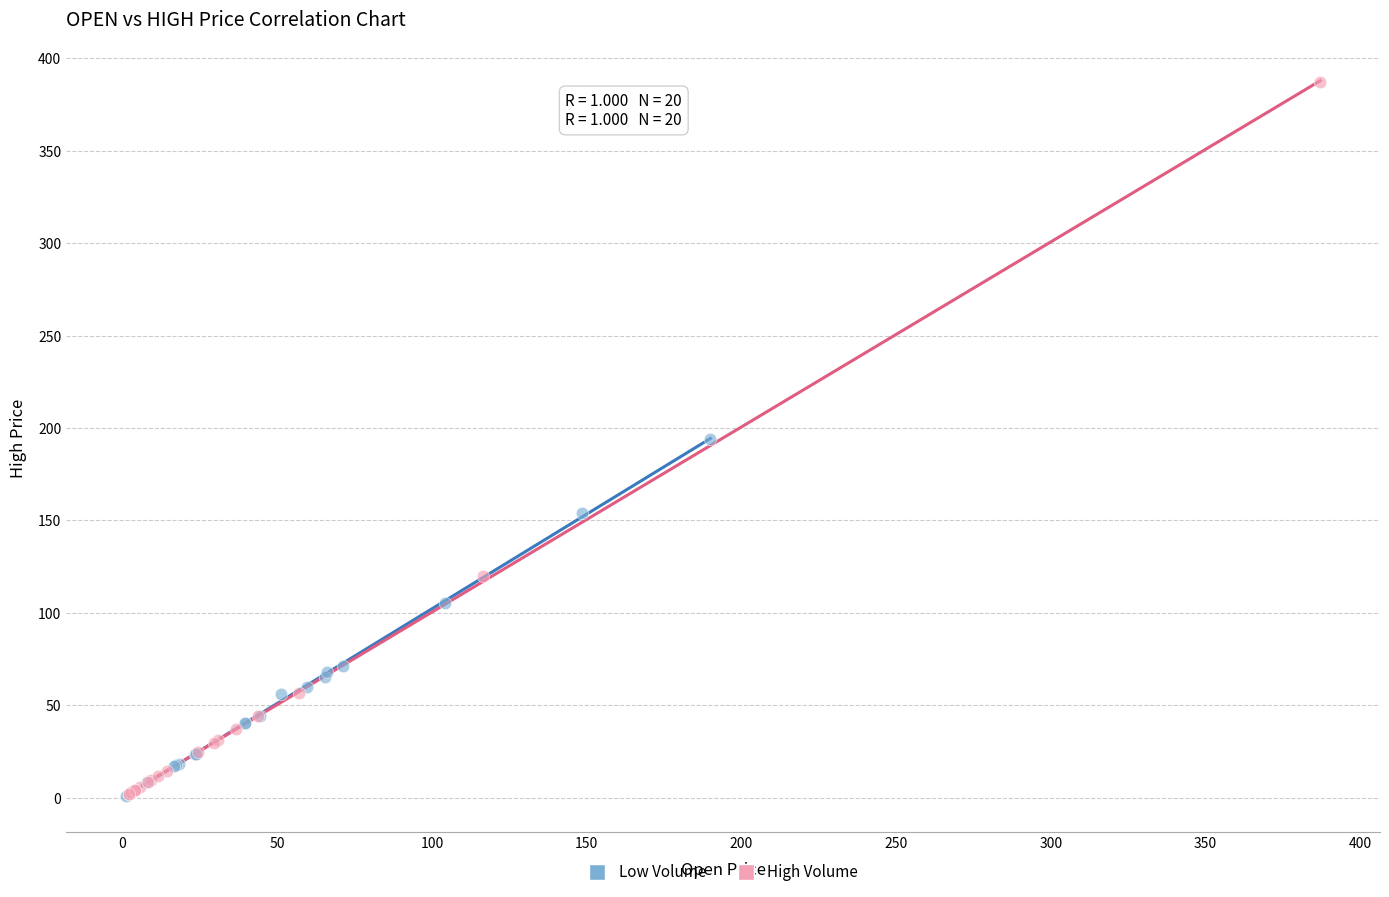

Which series has the widest spread of Y values?

High Volume